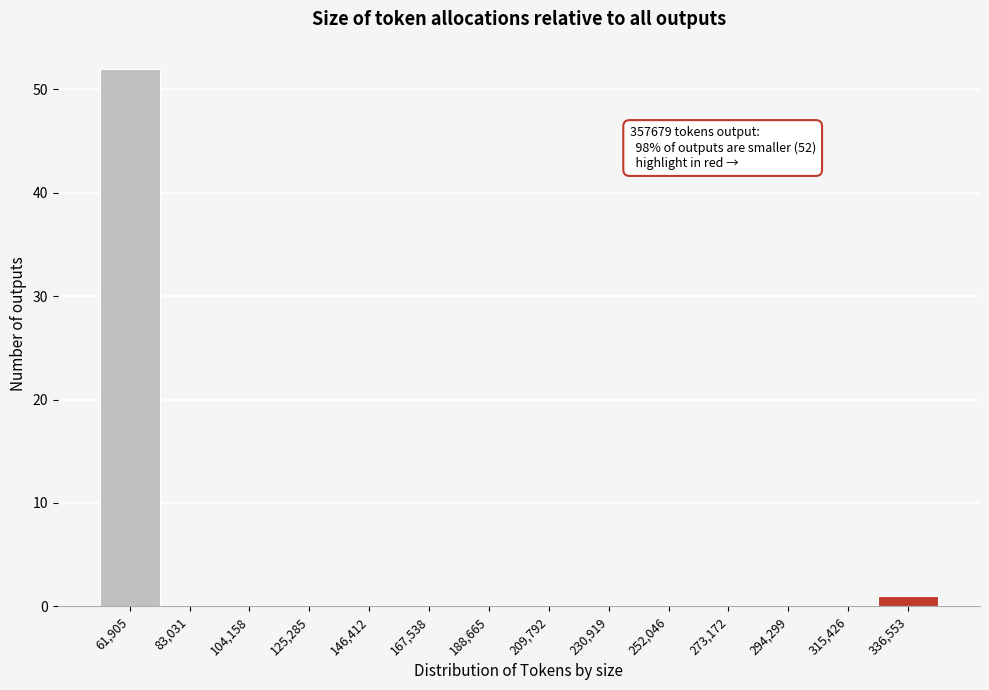

Reading right to left, what are all the values shown in this chart?

336,553=1	315,426=0	294,299=0	273,172=0	252,046=0	230,919=0	209,792=0	188,665=0	167,538=0	146,412=0	125,285=0	104,158=0	83,031=0	61,905=52